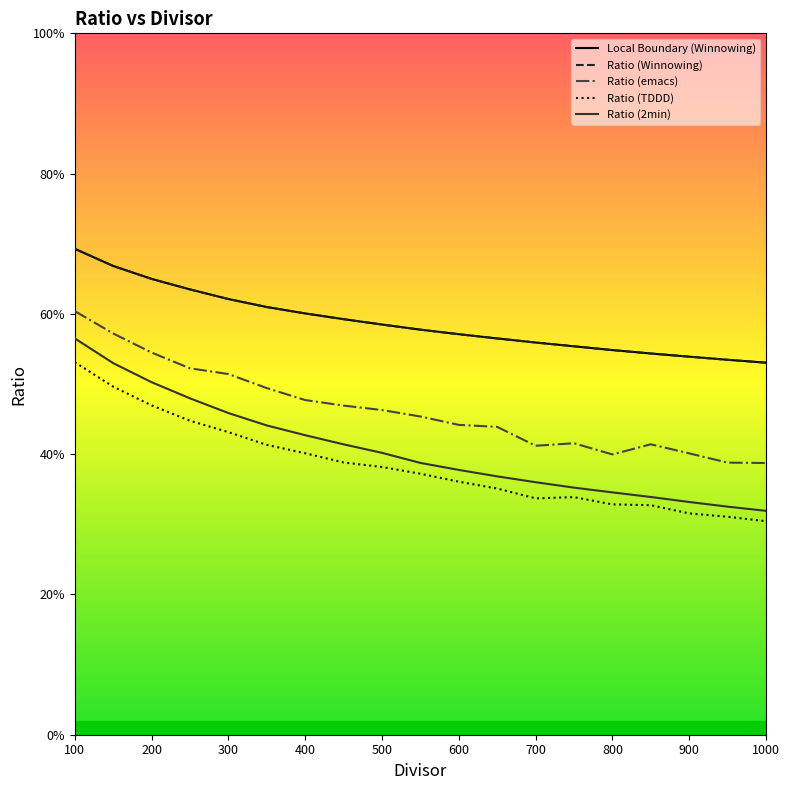

Does the chart have visible grid lines?

No